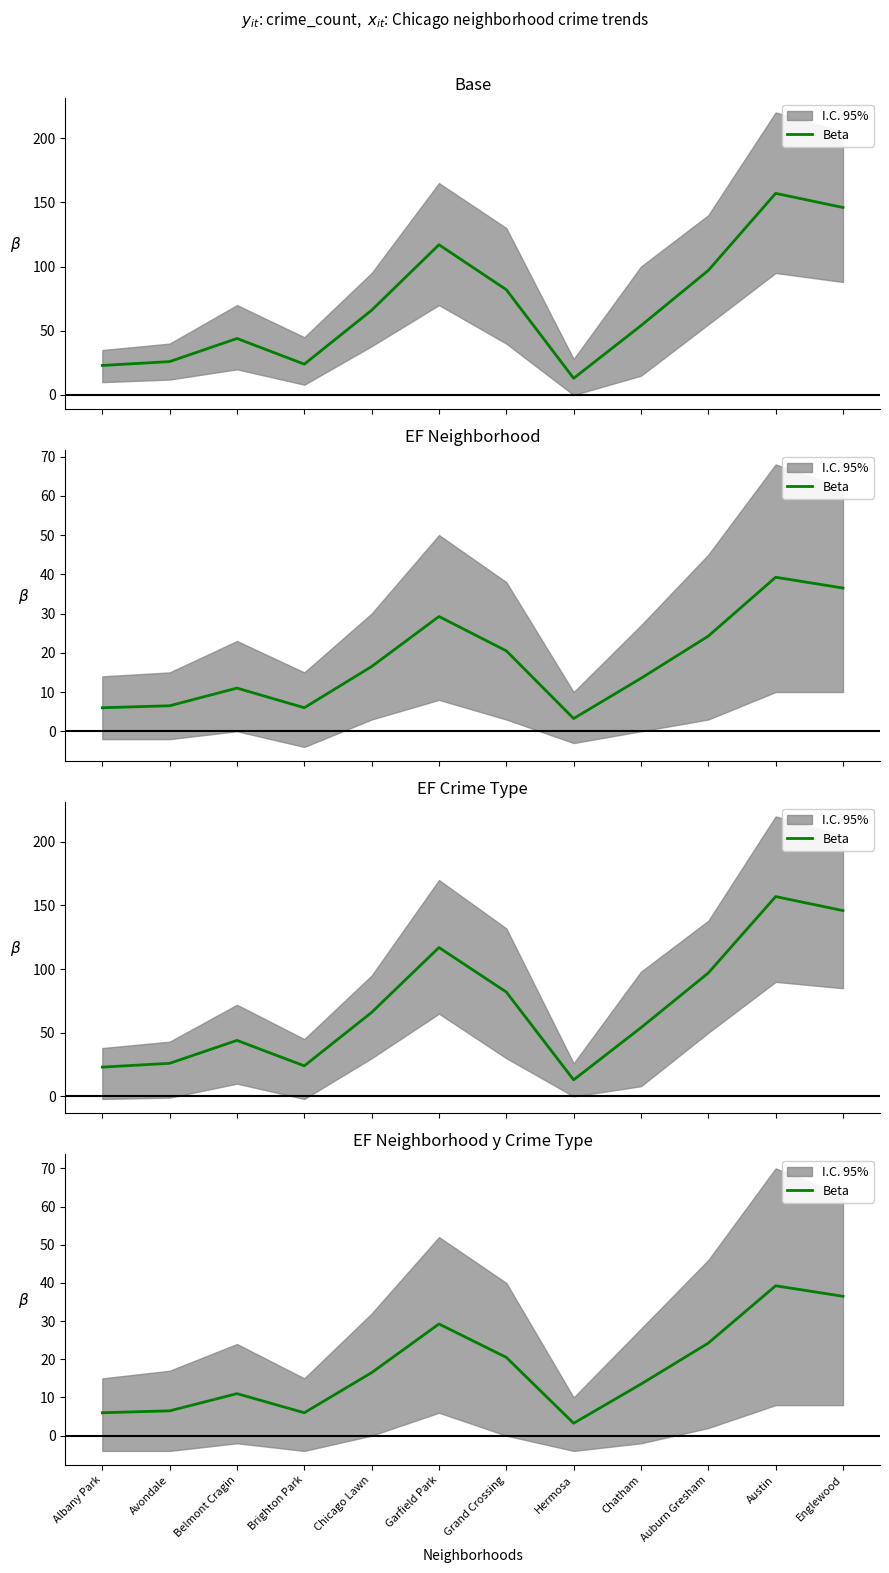

How many lines are shown in the chart?

1